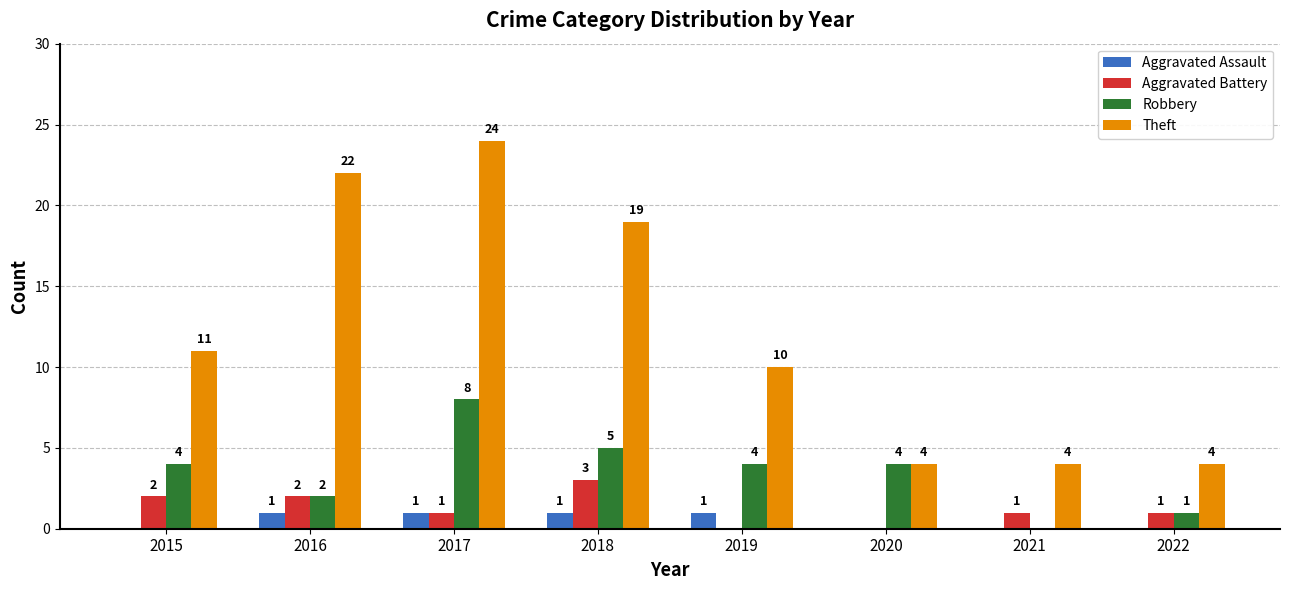

At which category does the chart reach its peak across all series?

2017